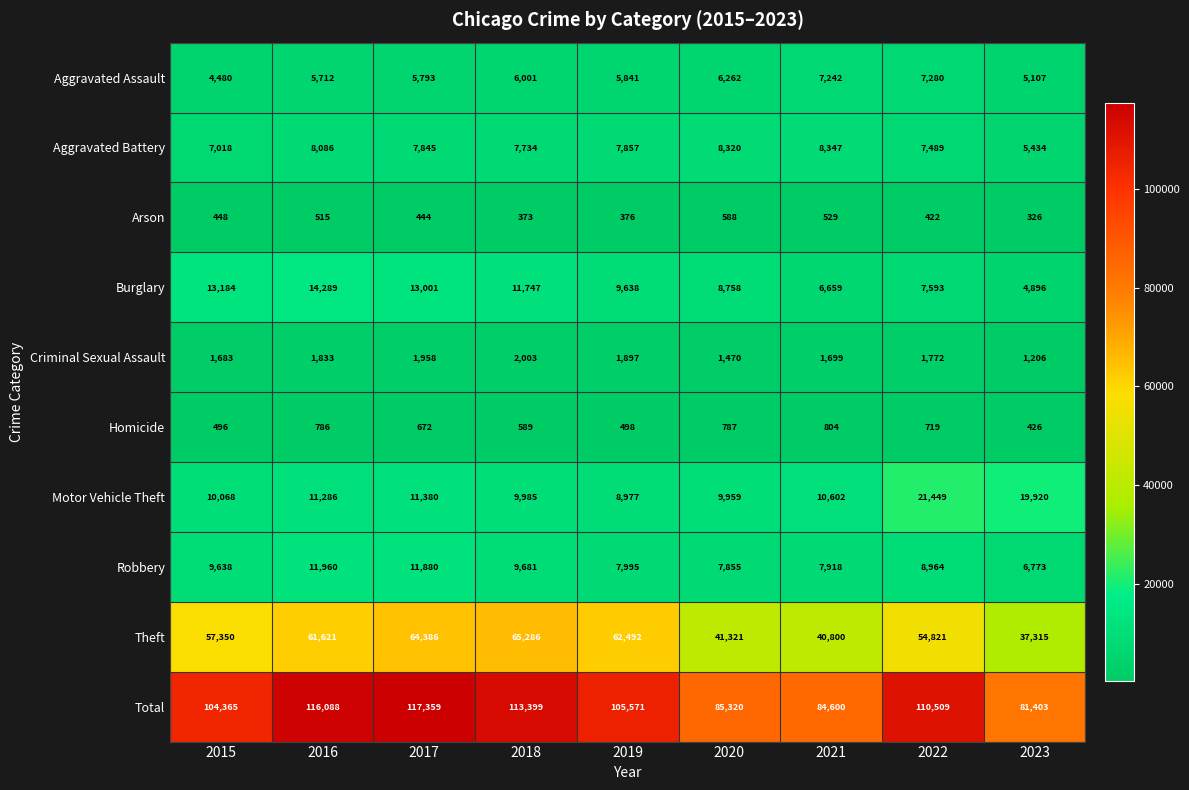

What is the difference between the Homicide values at 2016 and 2023?

360